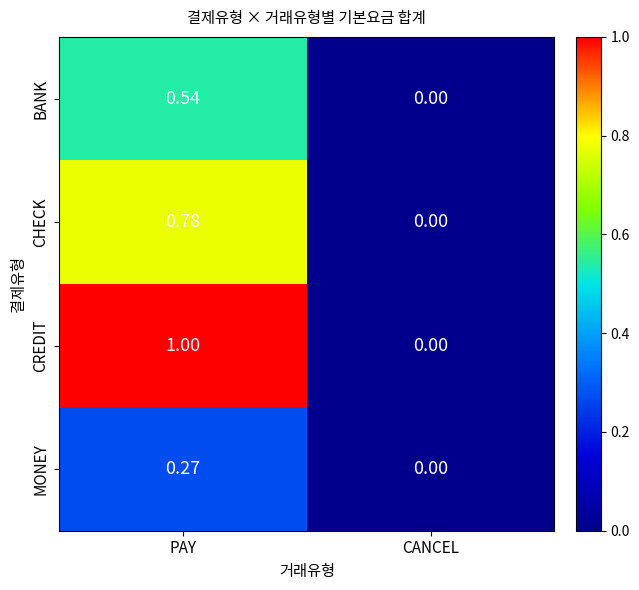

List the series in order of their peak value, highest first.

CREDIT, CHECK, BANK, MONEY